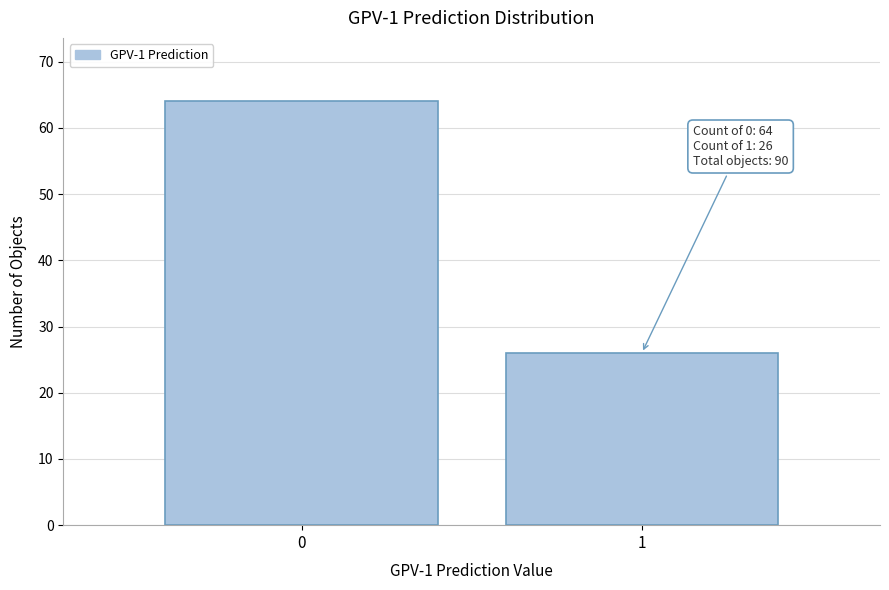

Reading right to left, transcribe all the data shown in this chart.

26	64